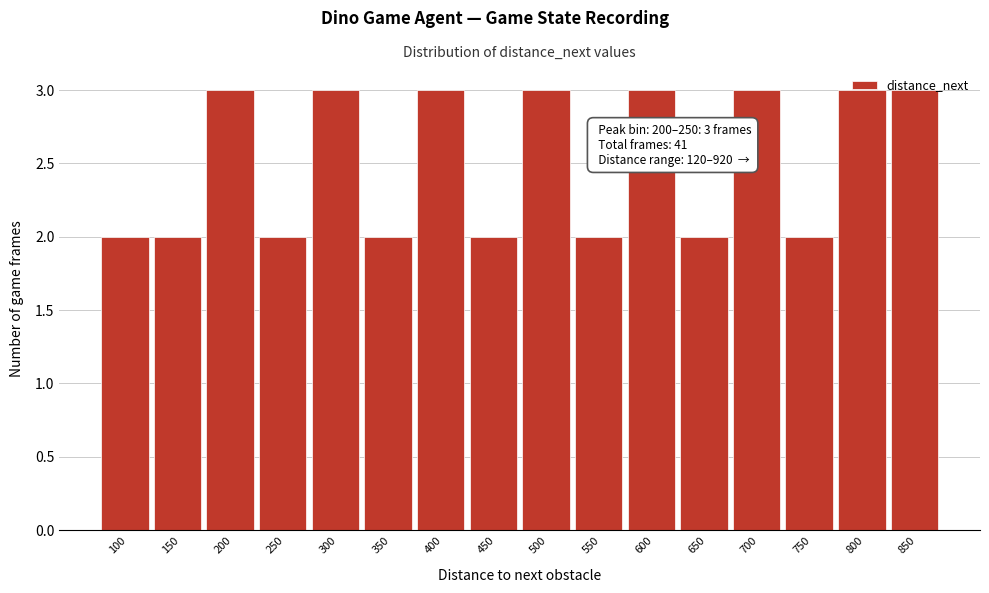

True or false: the data shows 2 at 550.

True